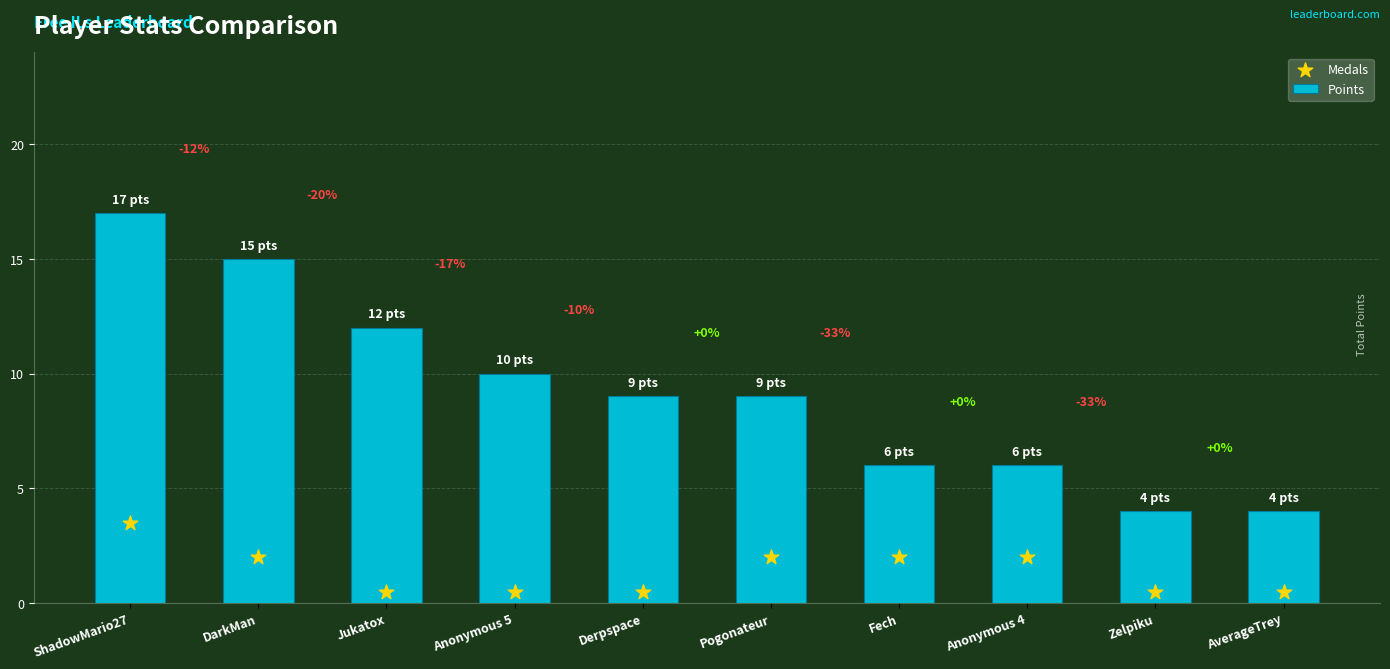

Which series has the widest spread of Y values?

Points